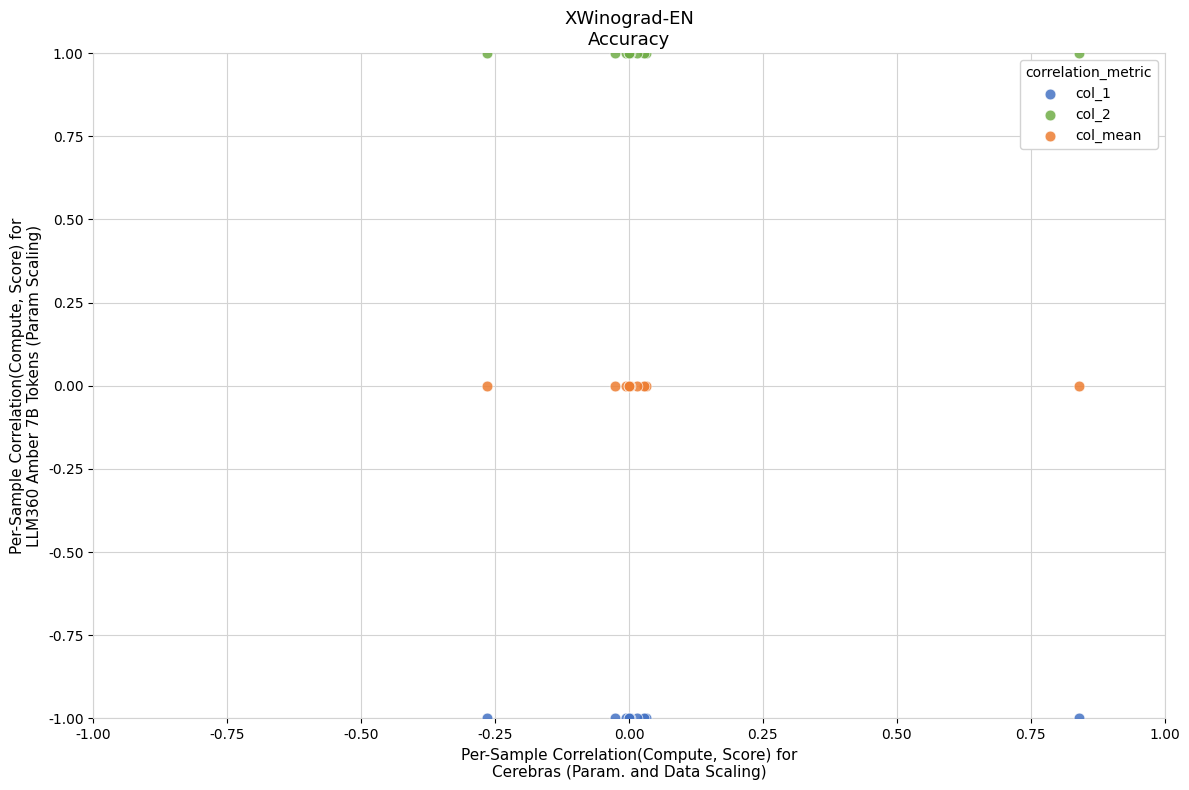

Which series contains the highest Y value?

col_2